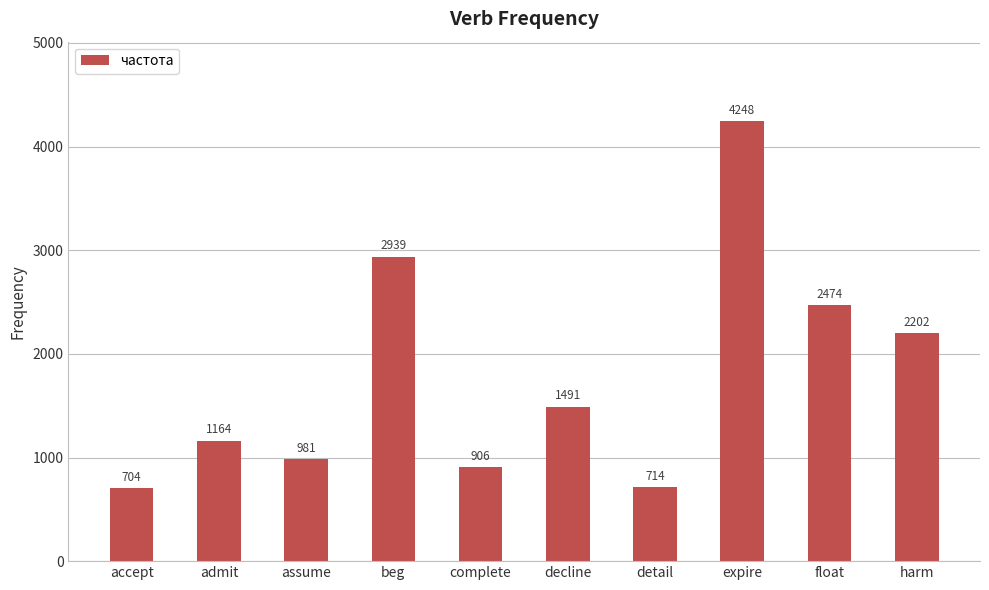

True or false: the data shows 4061 at float.

False